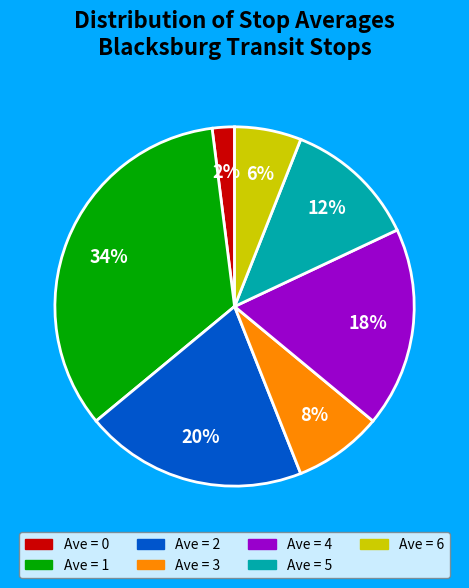

How many segments does this pie chart have?

7